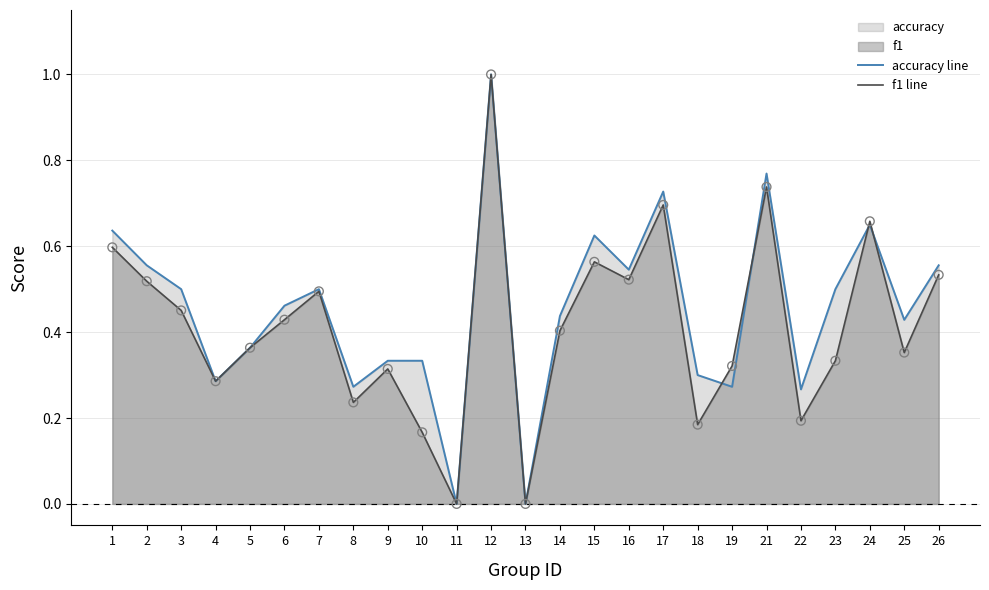

Which series reaches the maximum Y coordinate?

accuracy line